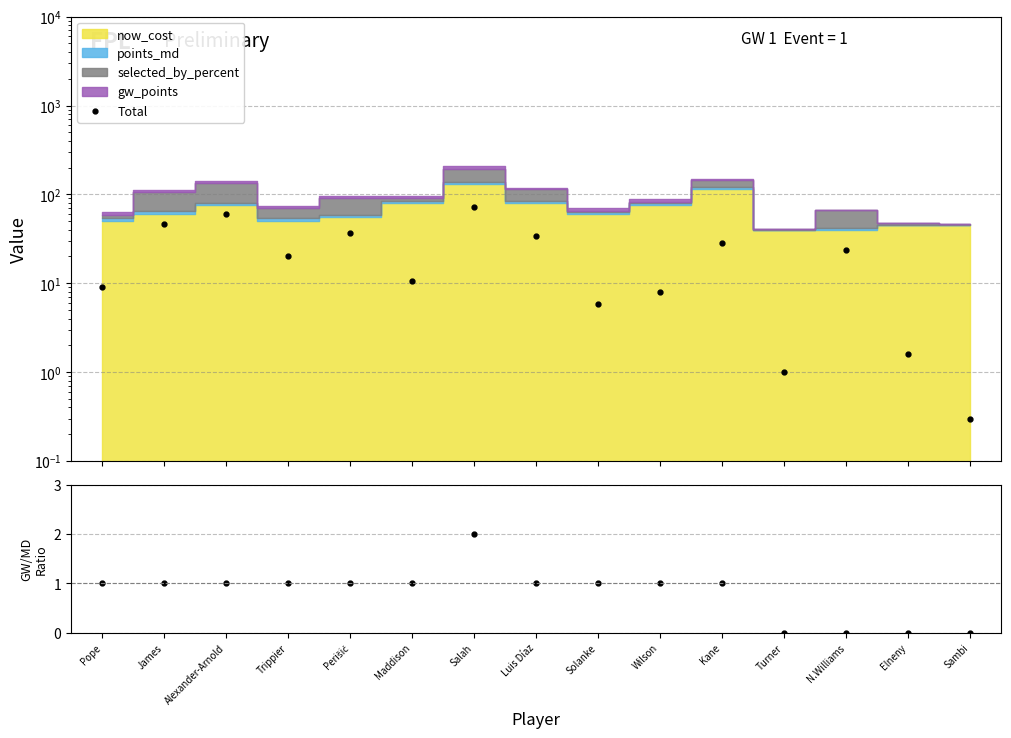

What is the total value across all series at Trippier?

21.2